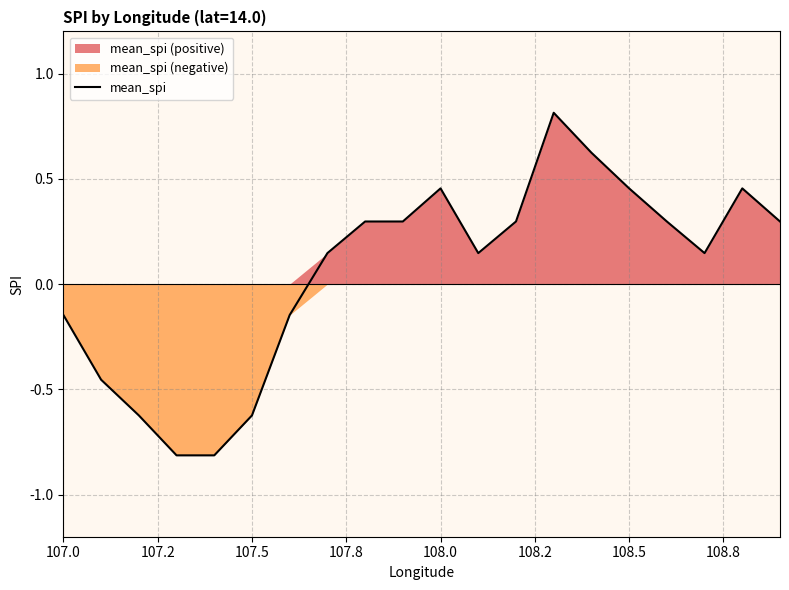

What is the highest value of the mean_spi series?

0.8